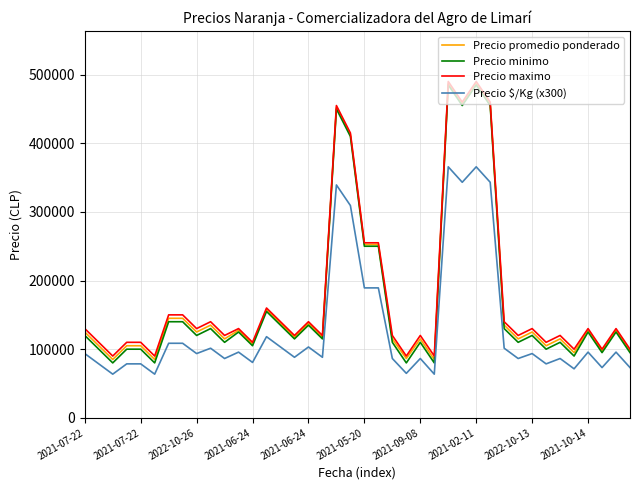

True or false: Precio $/Kg (x300) and Precio minimo cross at least once.

False